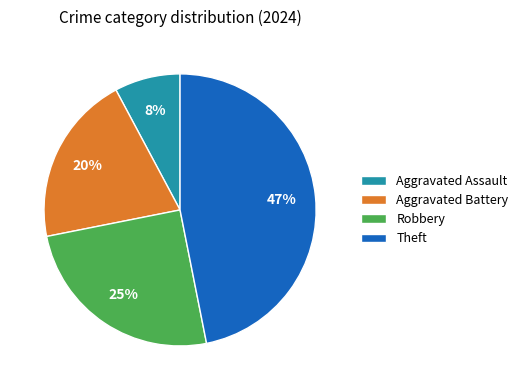

True or false: Robbery accounts for 25% of the total.

True